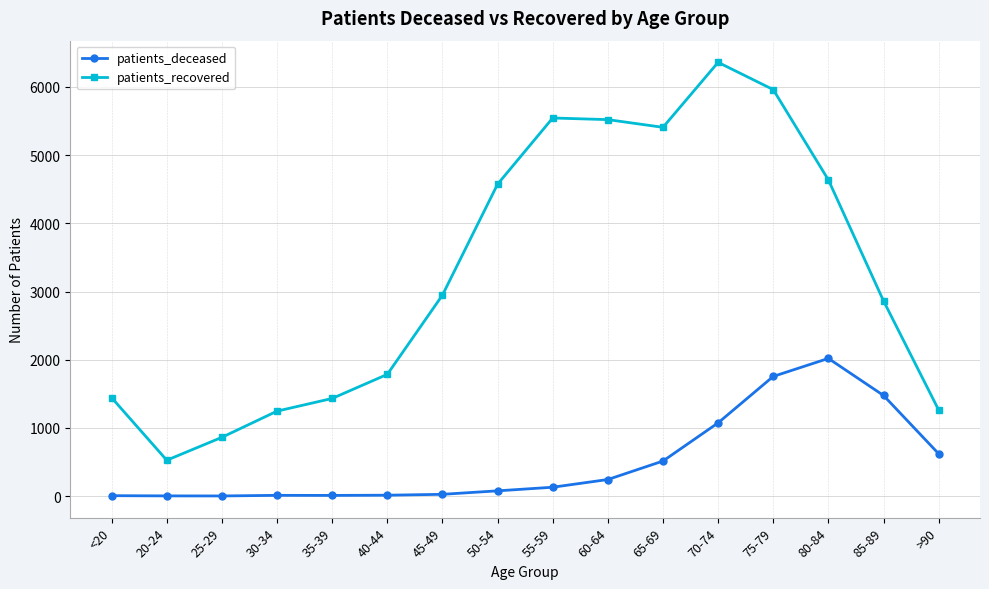

Is the value of patients_recovered at 50-54 greater than the value of patients_deceased at 80-84?

Yes